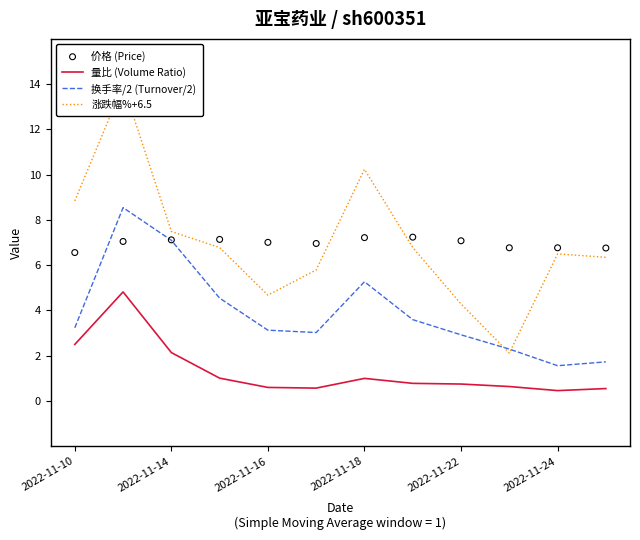

The 量比 (Volume Ratio) series shows 0.2 at 2022-11-22. True or false?

False